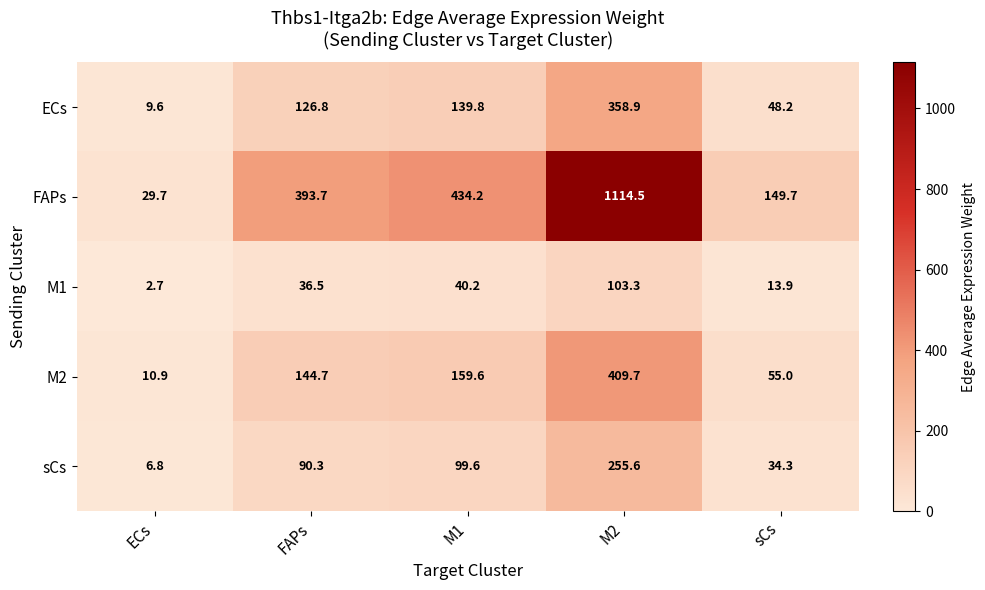

What is the total value across all series at ECs?

59.7